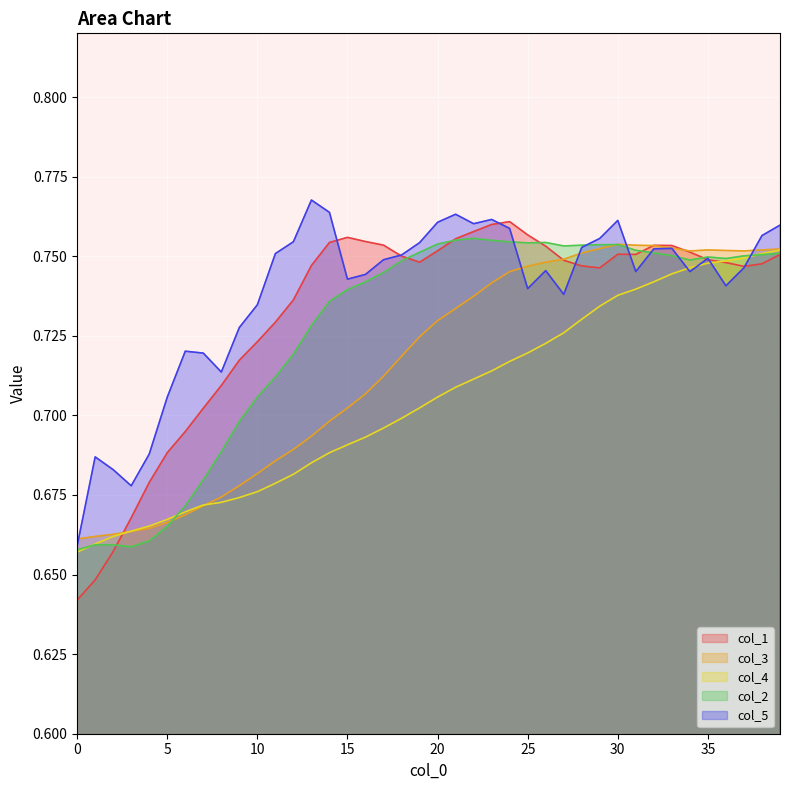

What is the sum of the col_1 values at 1 and 22?

1.4